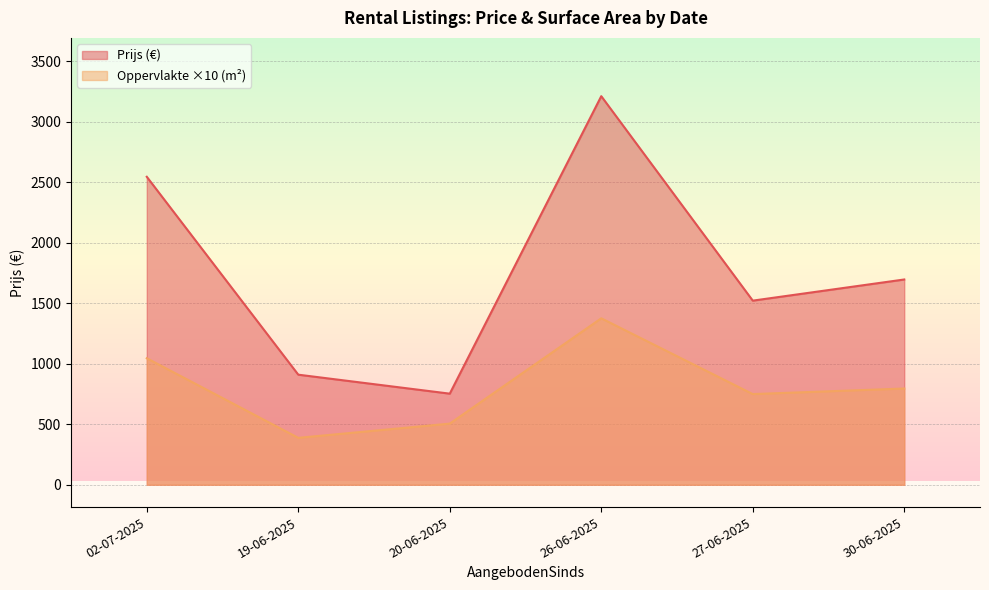

Between 30-06-2025 and 02-07-2025, which is larger?

02-07-2025